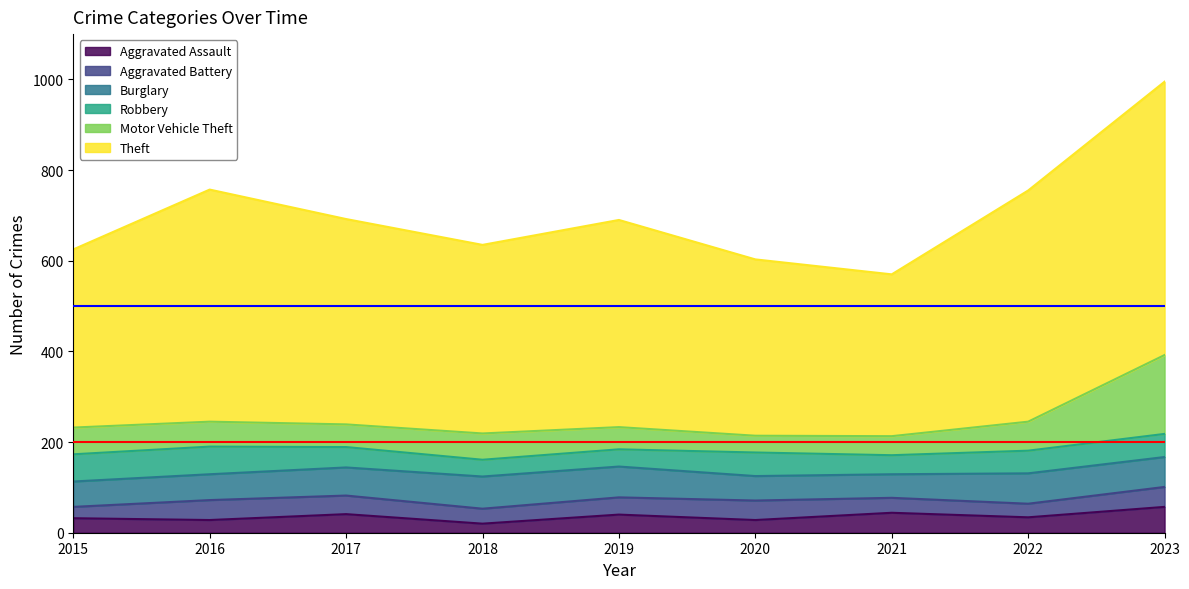

At which category does the chart reach its minimum across all series?

2018